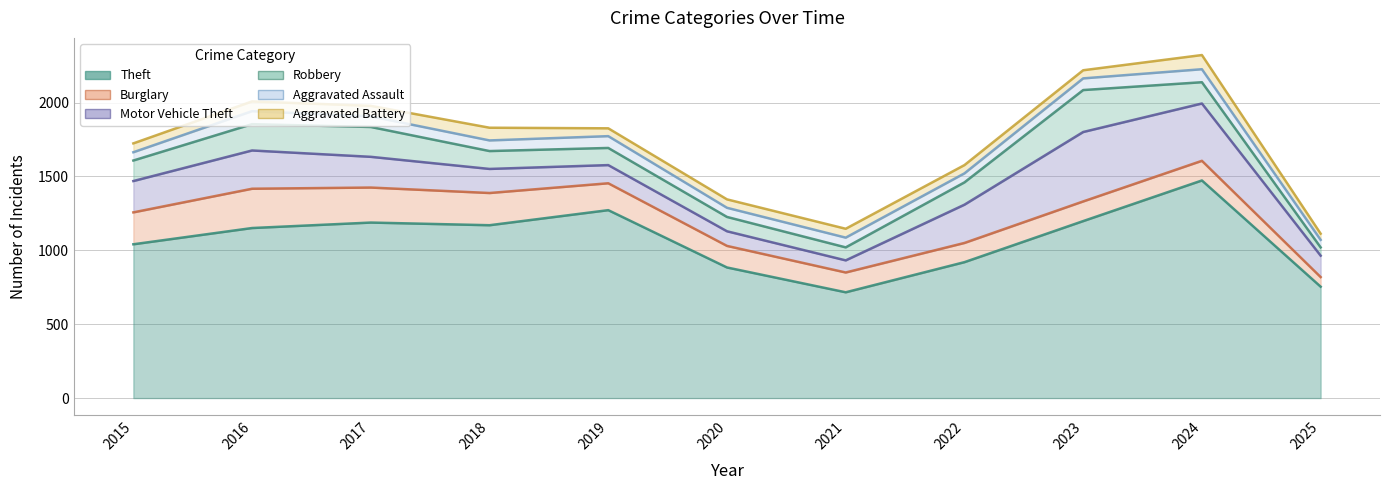

At which label is Robbery closest to 170?

2016